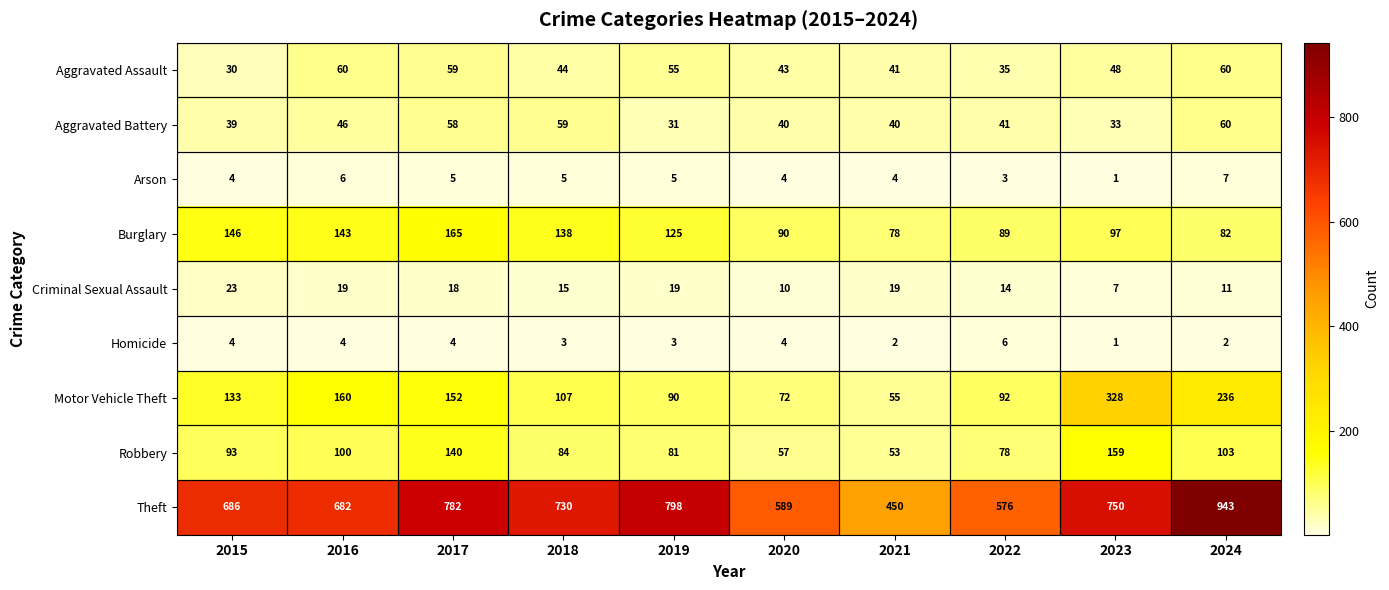

Which category has the highest value in the Aggravated Battery series?

2024